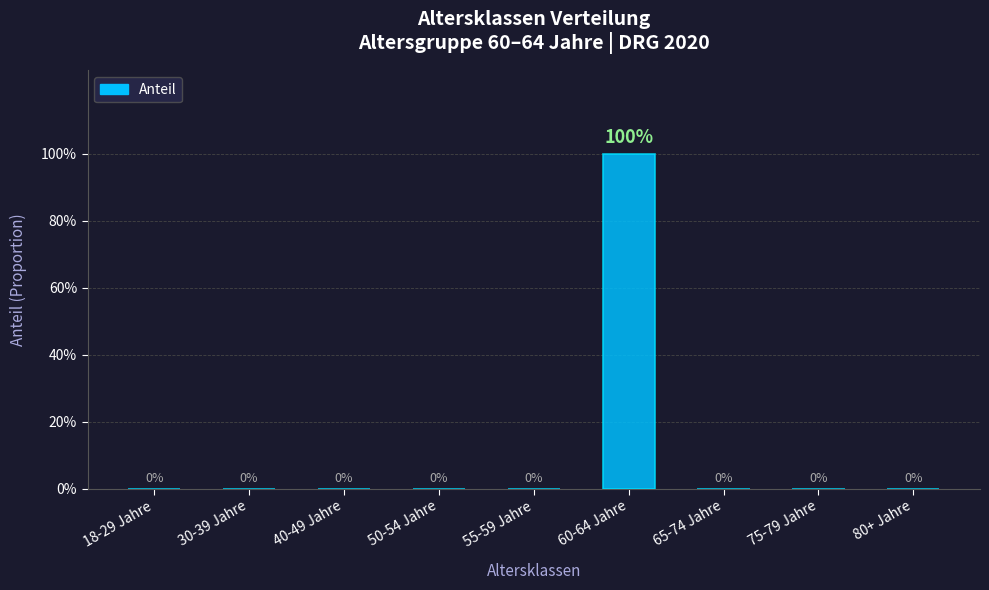

True or false: the data shows 2 at 60-64 Jahre.

False